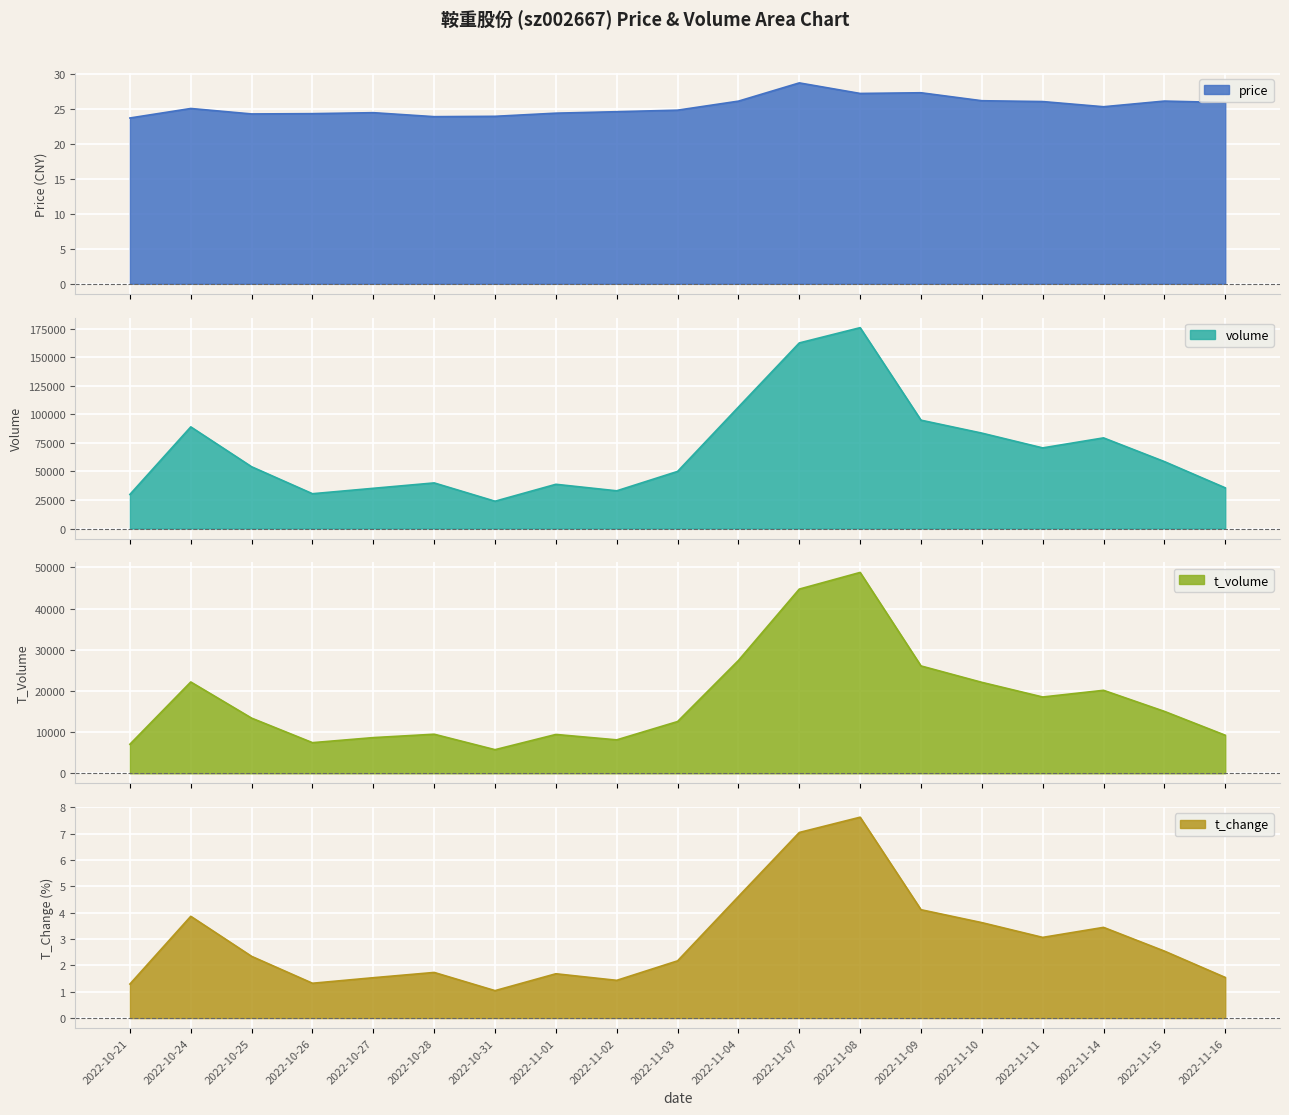

Count the number of categories in the chart.

19